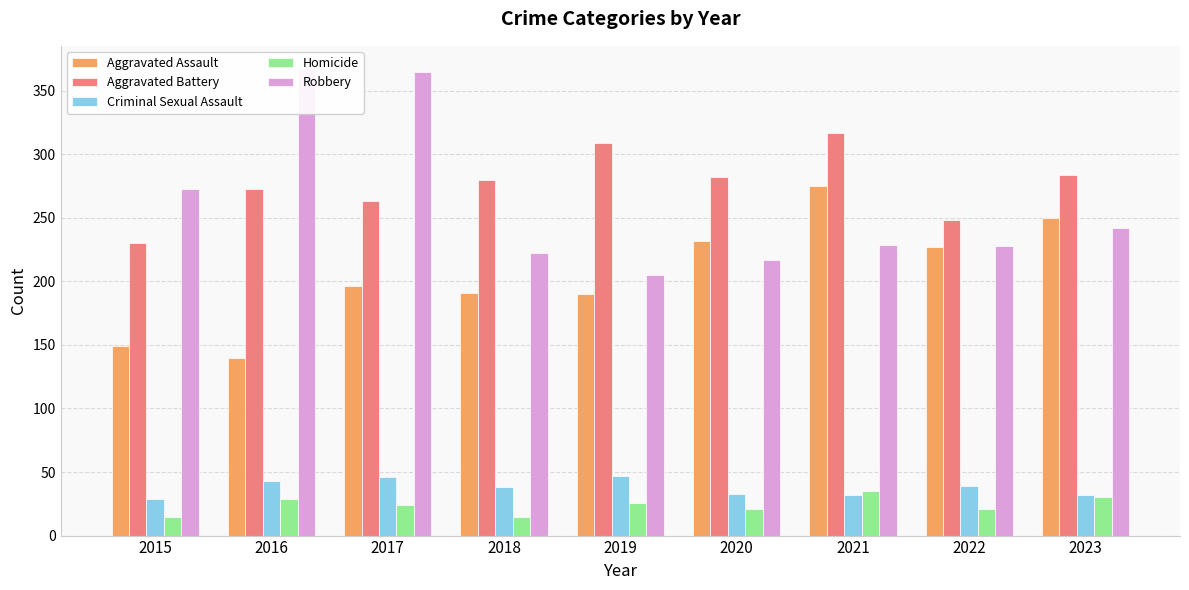

Which has a higher value, 2017 or 2019?

2017